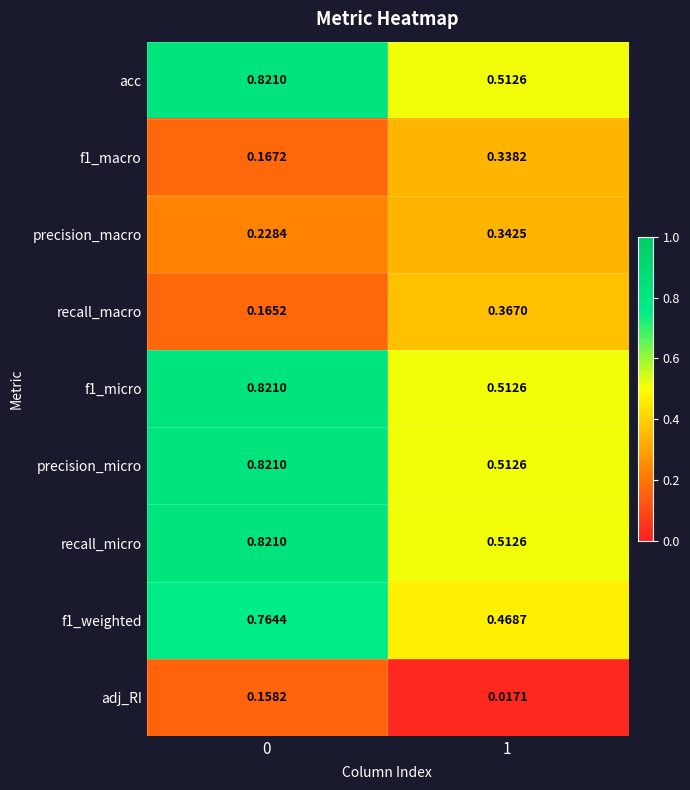

Reading right to left, extract all data points from this chart.

acc: 1=0.5	0=0.8
f1_macro: 1=0.3	0=0.2
precision_macro: 1=0.3	0=0.2
recall_macro: 1=0.4	0=0.2
f1_micro: 1=0.5	0=0.8
precision_micro: 1=0.5	0=0.8
recall_micro: 1=0.5	0=0.8
f1_weighted: 1=0.5	0=0.8
adj_RI: 1=0.0	0=0.2